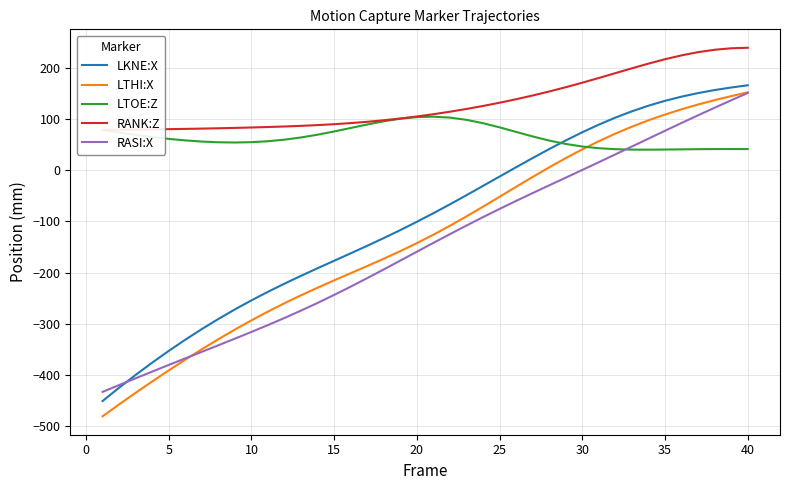

What is the value of the RANK:Z point at the 7th from the left?

81.3